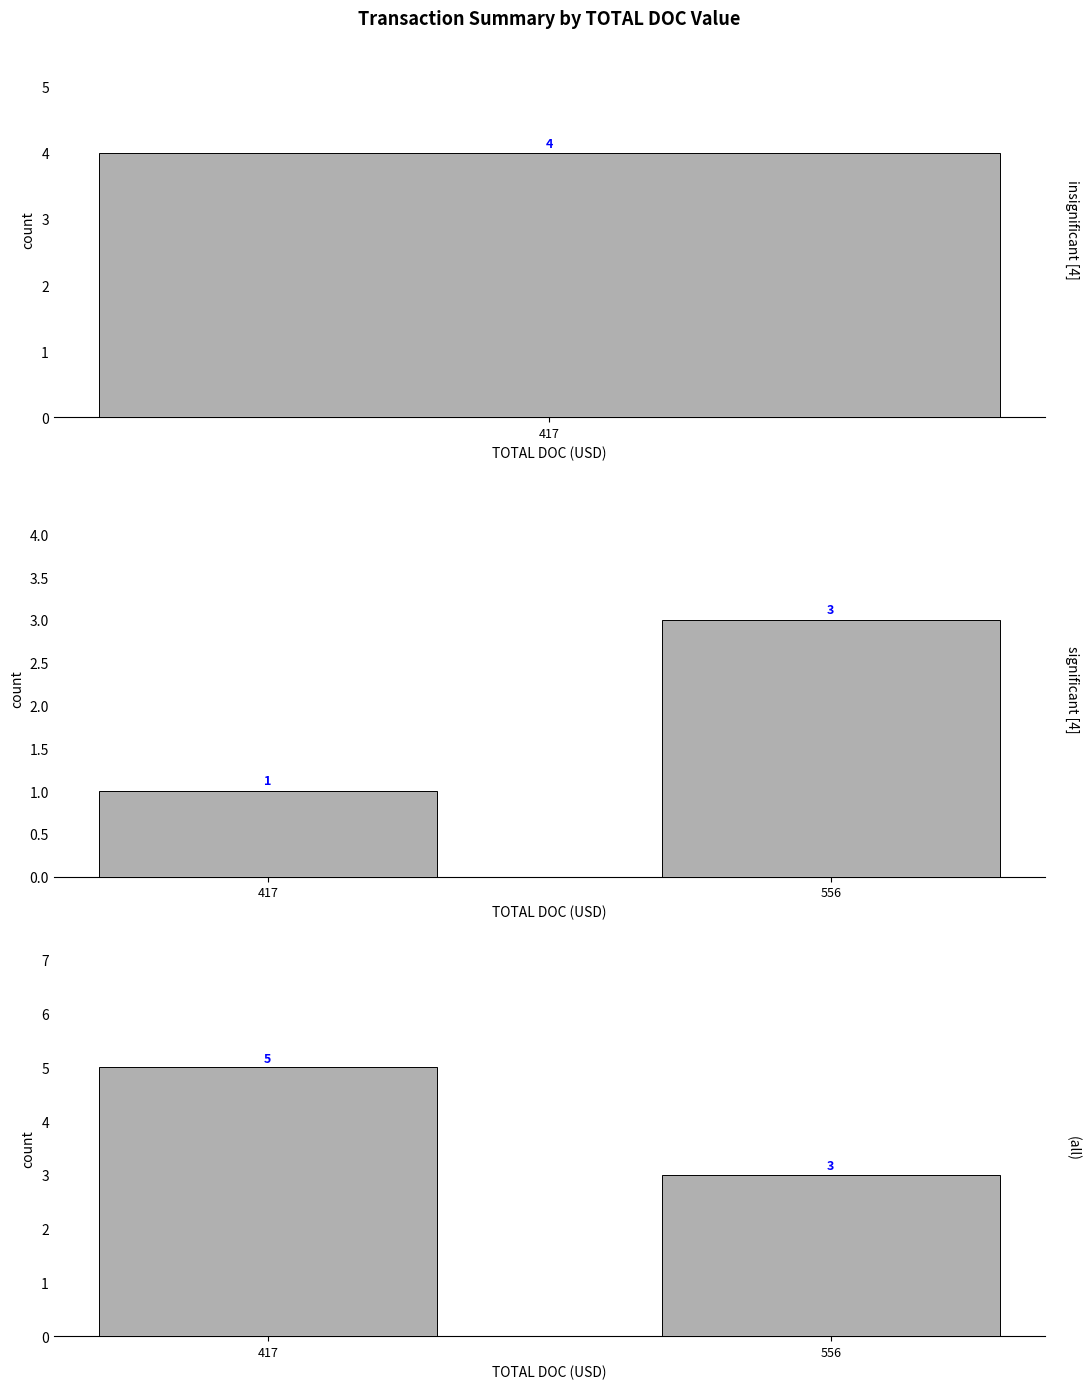

Where is the data nearest to the value 4?

417